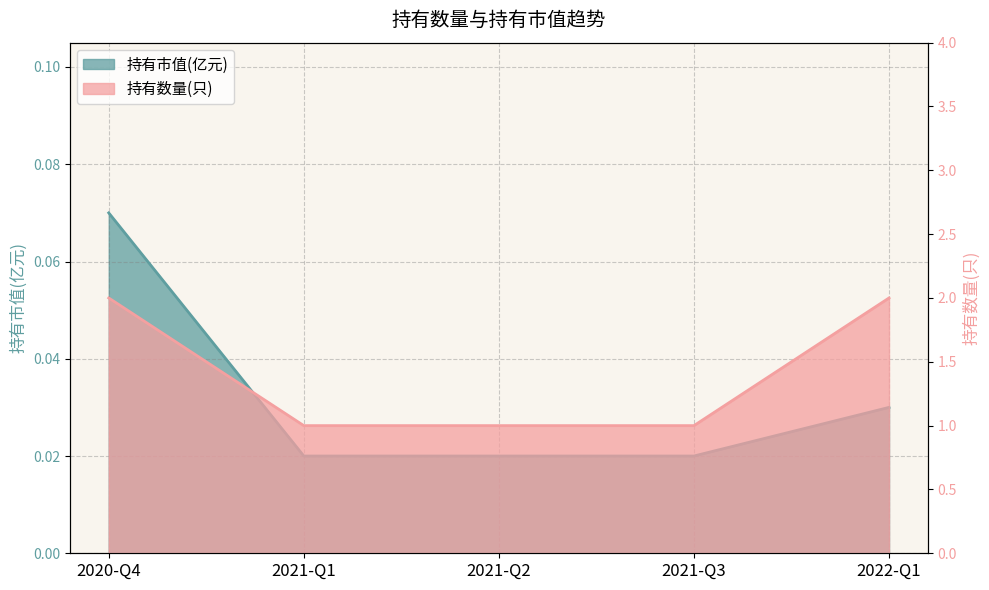

How many 持有数量(只) values are between 1 and 2?

5